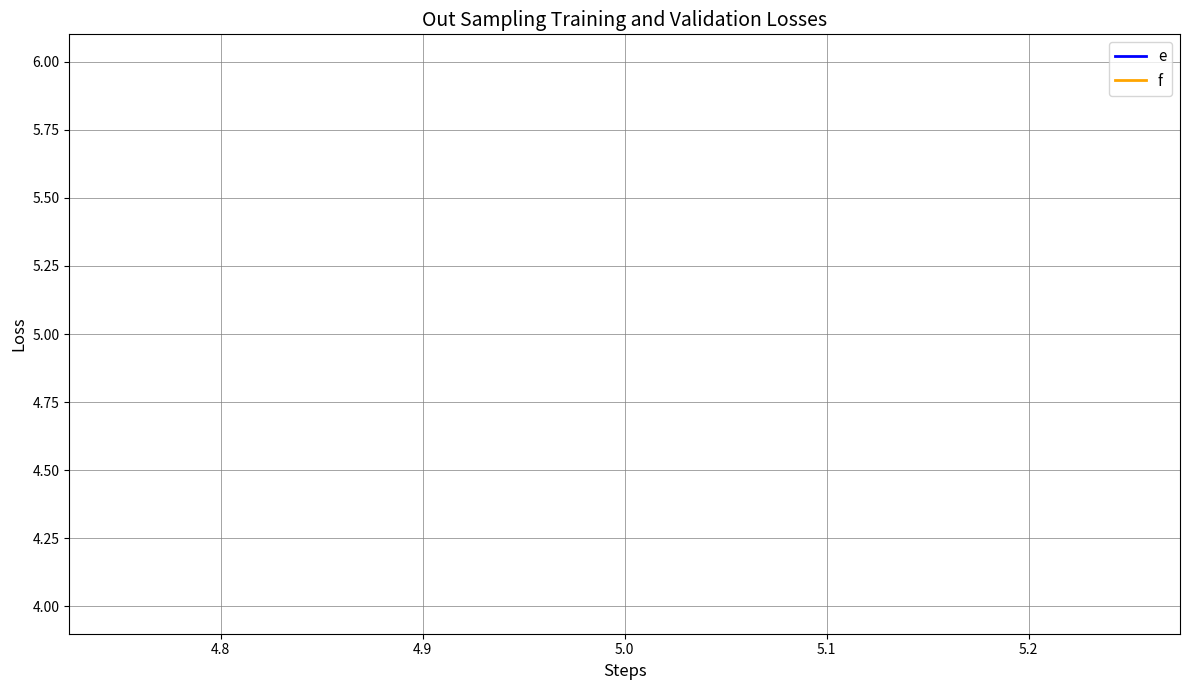

Is this an area chart (filled region under the line)?

No